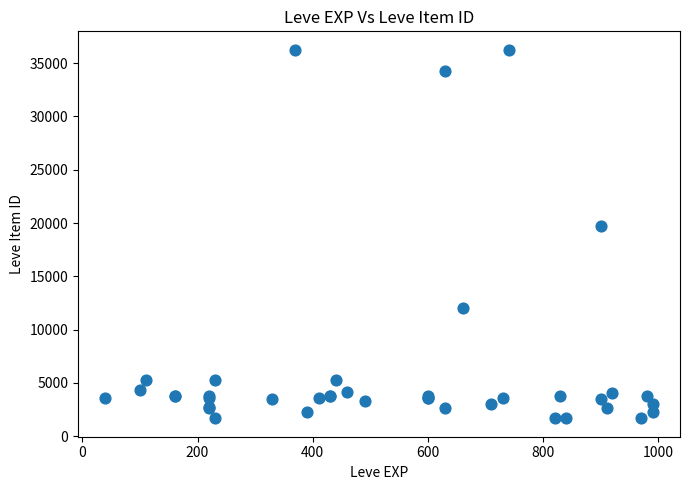

What Y value in the scatter plot is closest to 18967?

19744